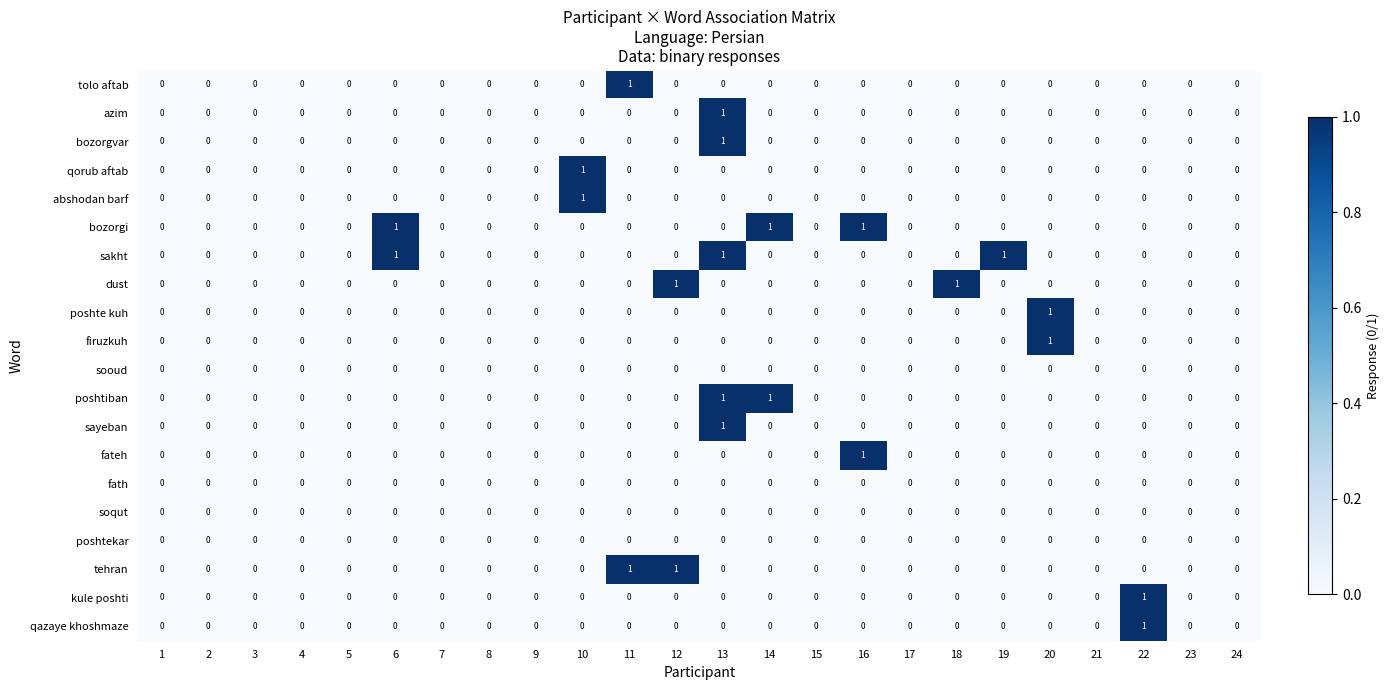

Is it true that kule poshti equals 0 at 21?

True